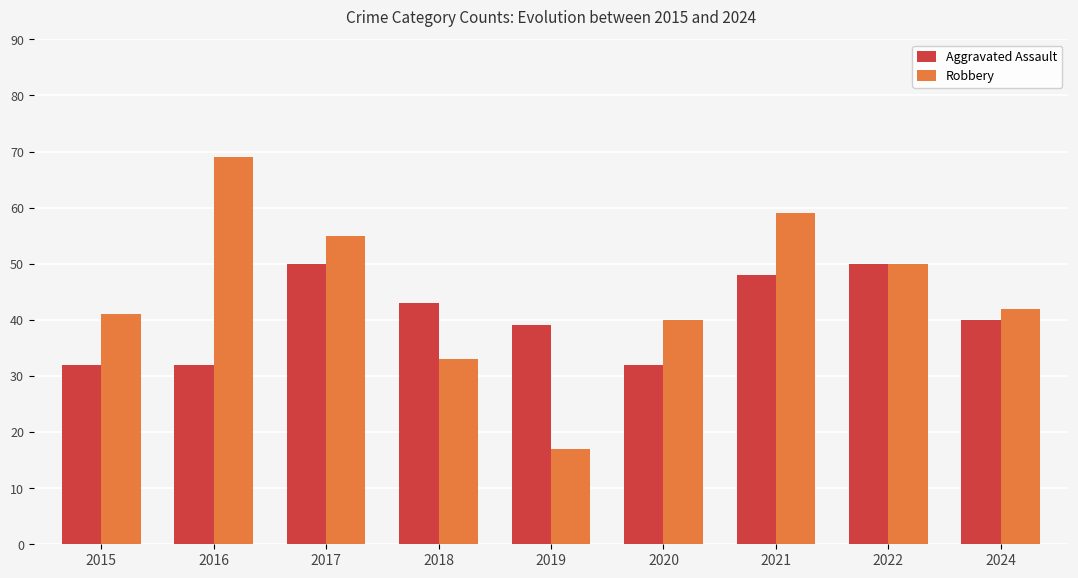

What are all the series names shown in the legend?

Aggravated Assault, Robbery